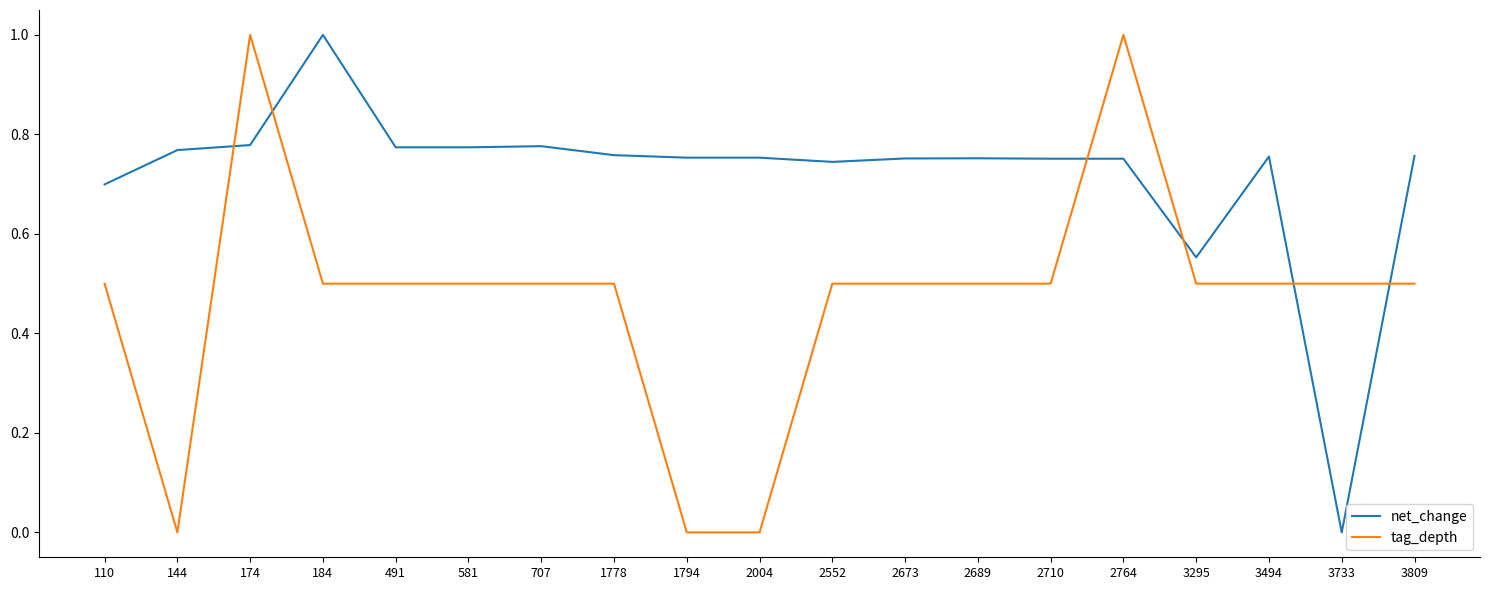

The tag_depth series shows 0.5 at 3295. True or false?

True